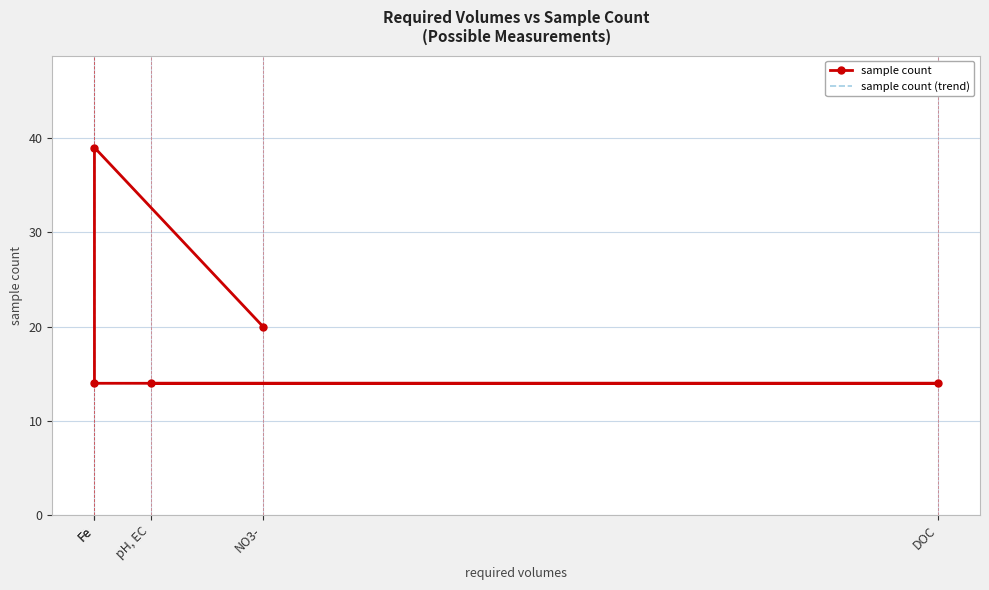

At which label does sample count (trend) reach its peak?

Fe